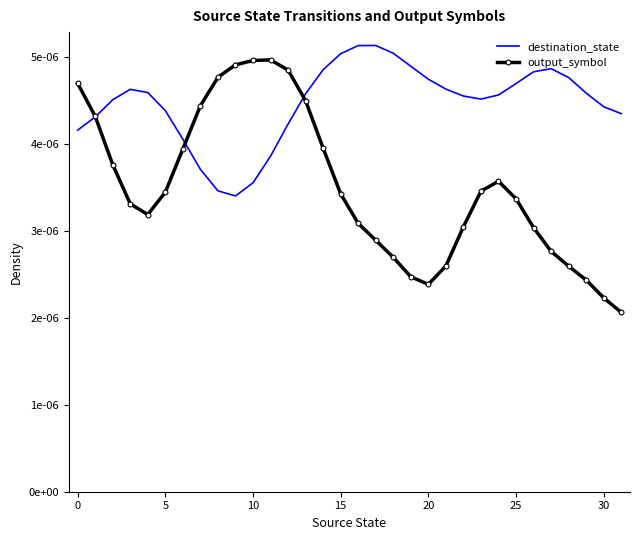

What are all the series names shown in the legend?

destination_state, output_symbol